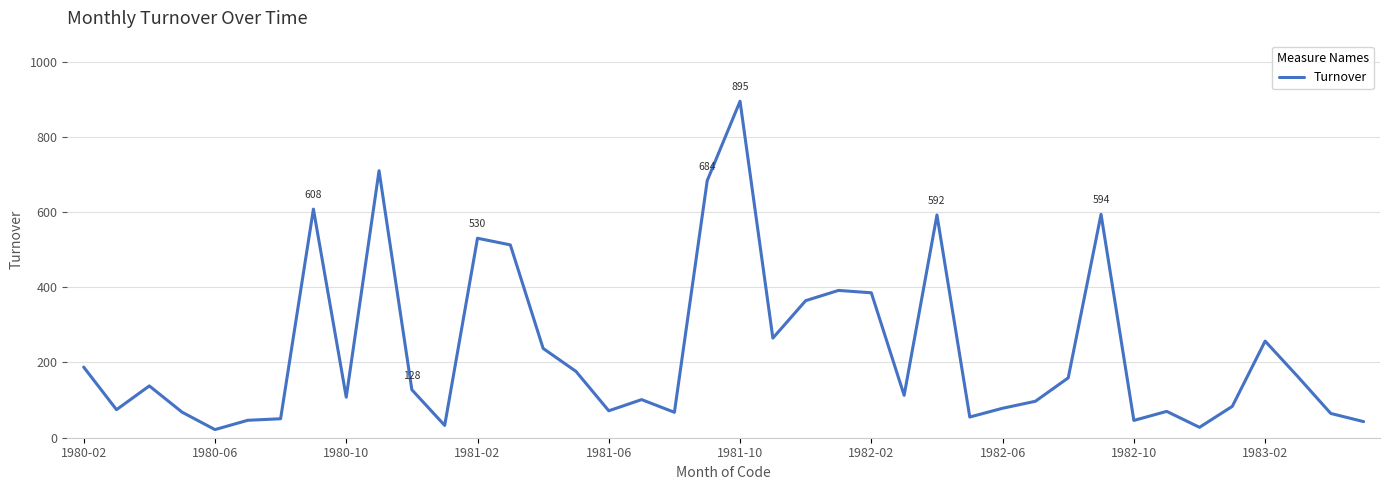

What is the greatest value displayed?

894.6